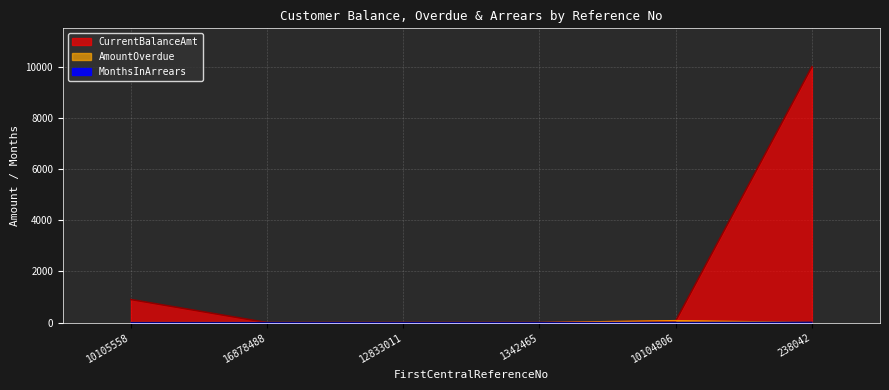

At 1342465, list the series in order from smallest to largest.

CurrentBalanceAmt, AmountOverdue, MonthsInArrears